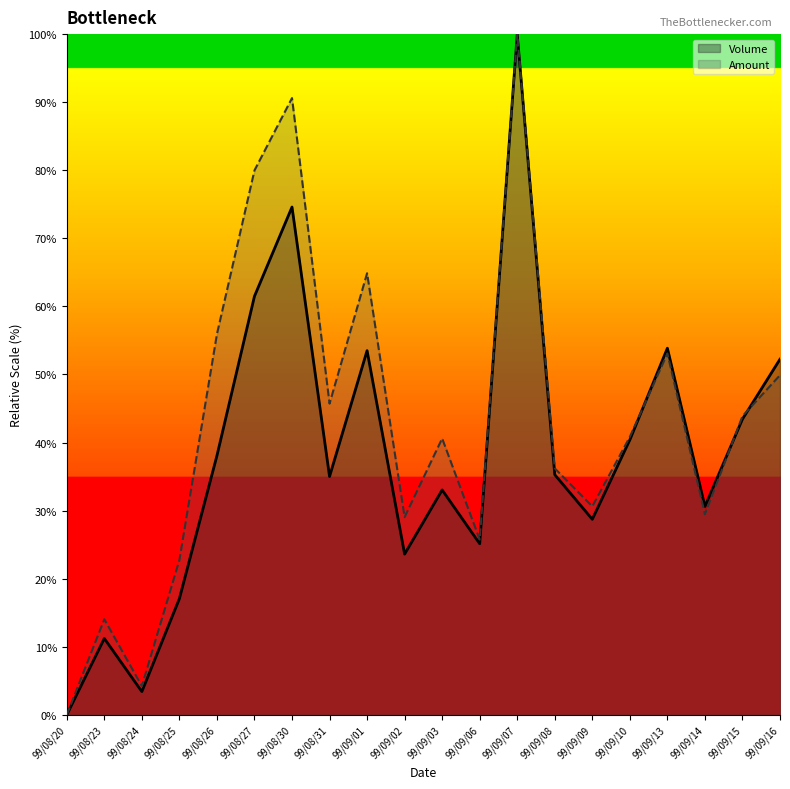

Reading right to left, what are all the values shown in this chart?

Volume: 99/09/16=52.2	99/09/15=43.4	99/09/14=30.6	99/09/13=53.9	99/09/10=40.4	99/09/09=28.7	99/09/08=35.3	99/09/07=100.0	99/09/06=25.1	99/09/03=33.0	99/09/02=23.6	99/09/01=53.5	99/08/31=35.0	99/08/30=74.6	99/08/27=61.5	99/08/26=38.1	99/08/25=17.1	99/08/24=3.4	99/08/23=11.2	99/08/20=0.0
Amount: 99/09/16=49.9	99/09/15=43.9	99/09/14=29.5	99/09/13=53.1	99/09/10=40.8	99/09/09=30.6	99/09/08=36.2	99/09/07=100.0	99/09/06=25.7	99/09/03=40.6	99/09/02=29.0	99/09/01=64.9	99/08/31=45.7	99/08/30=90.6	99/08/27=80.0	99/08/26=55.9	99/08/25=22.7	99/08/24=4.2	99/08/23=14.0	99/08/20=0.0